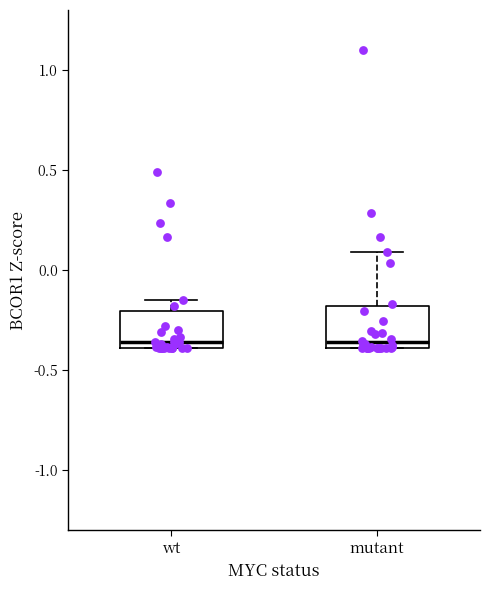

Reading left to right, read every box against the y-axis: the position of its median line, the range the box covers, and the ends of its whiskers. The values are not printed on the chart, so give them approximately, as read against the axis.

wt: median -0.35, box -0.40 to -0.20, whiskers -0.40 to -0.15
mutant: median -0.35, box -0.40 to -0.20, whiskers -0.40 to 0.10